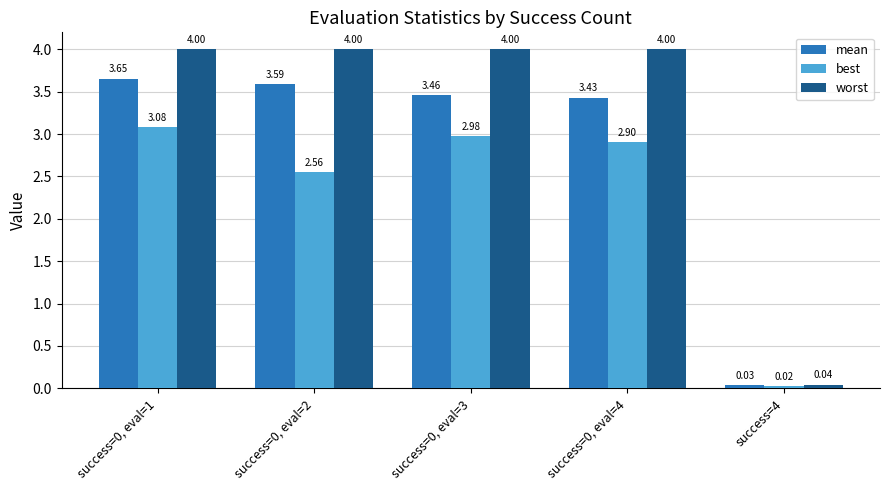

At success=0, eval=2, list the series in order from smallest to largest.

best, mean, worst